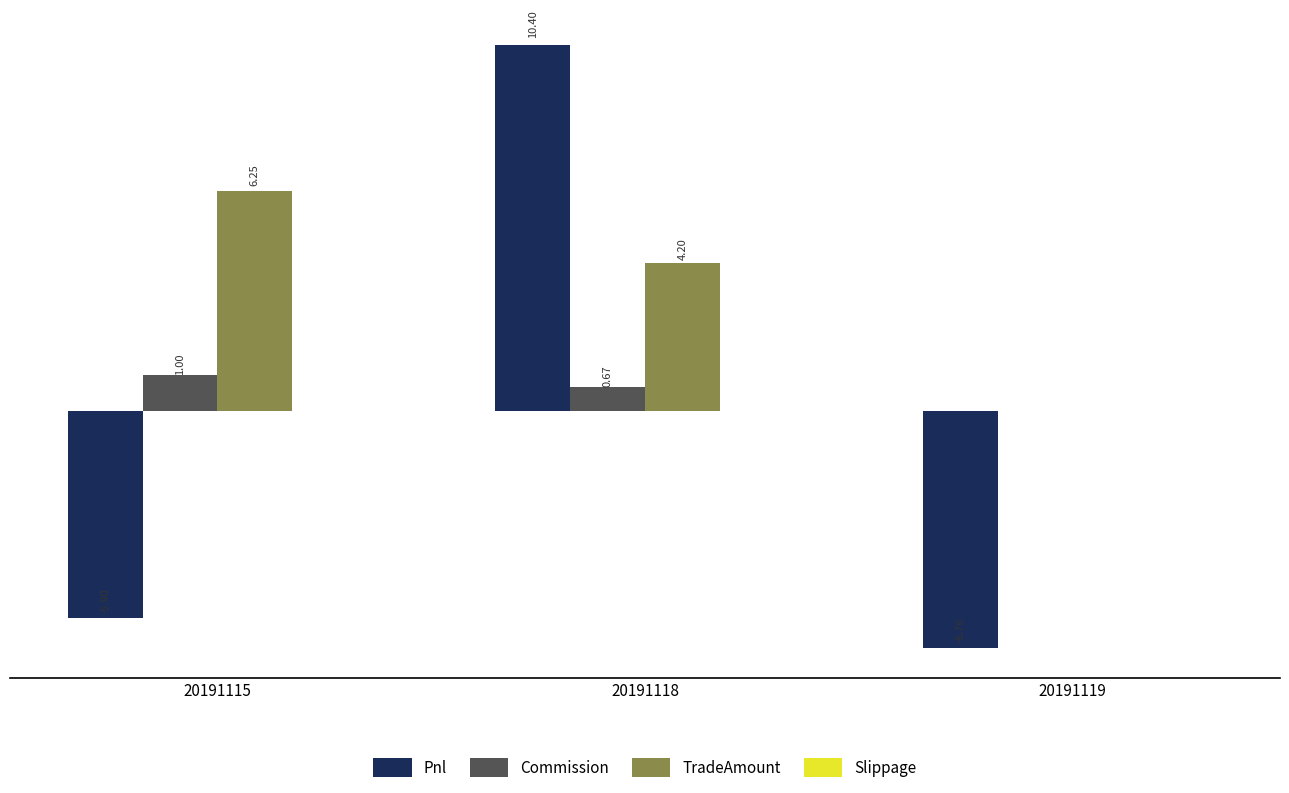

Which series has the largest total across all categories?

TradeAmount